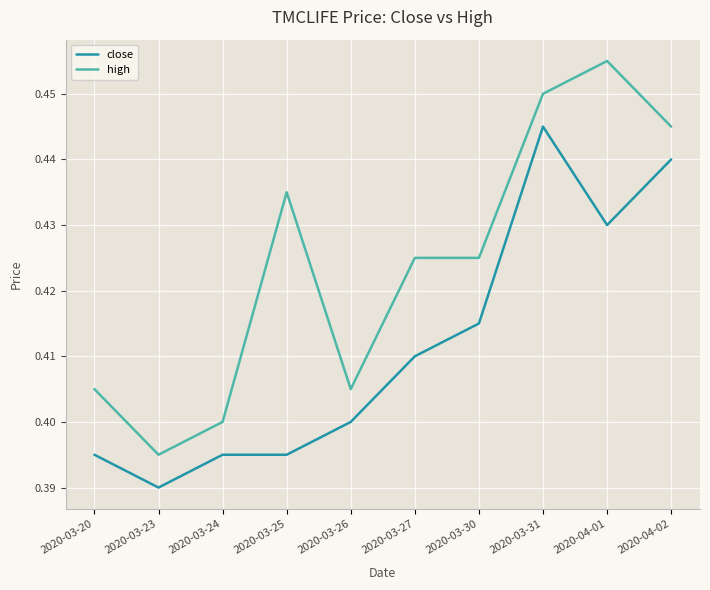

What is the difference between the maximum and minimum values in the close series?

0.1